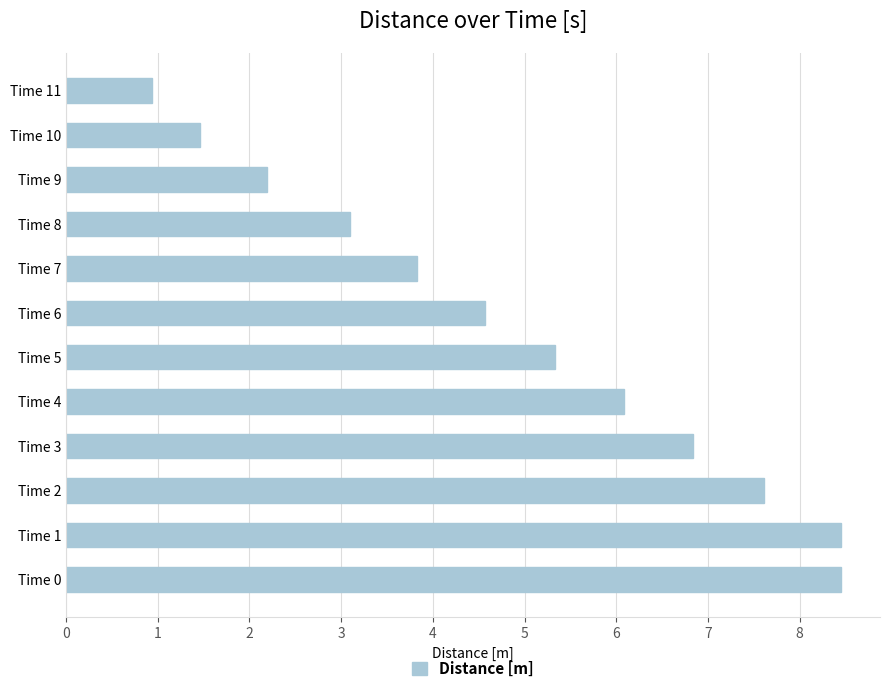

Is it true that the value at Time 2 is 7.6?

True